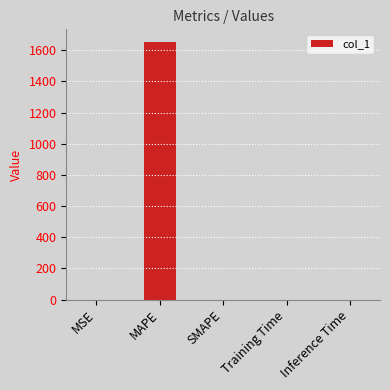

How many data points are above 0?

4